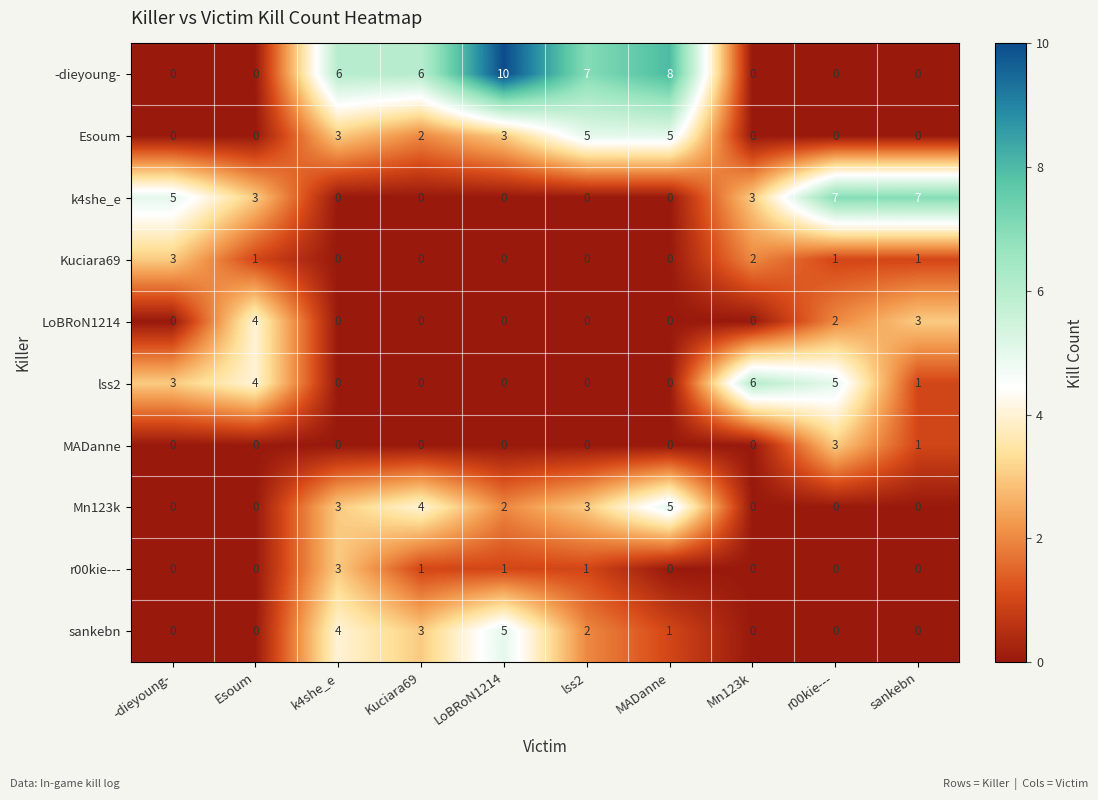

The value of -dieyoung- at Mn123k is 0. True or false?

True